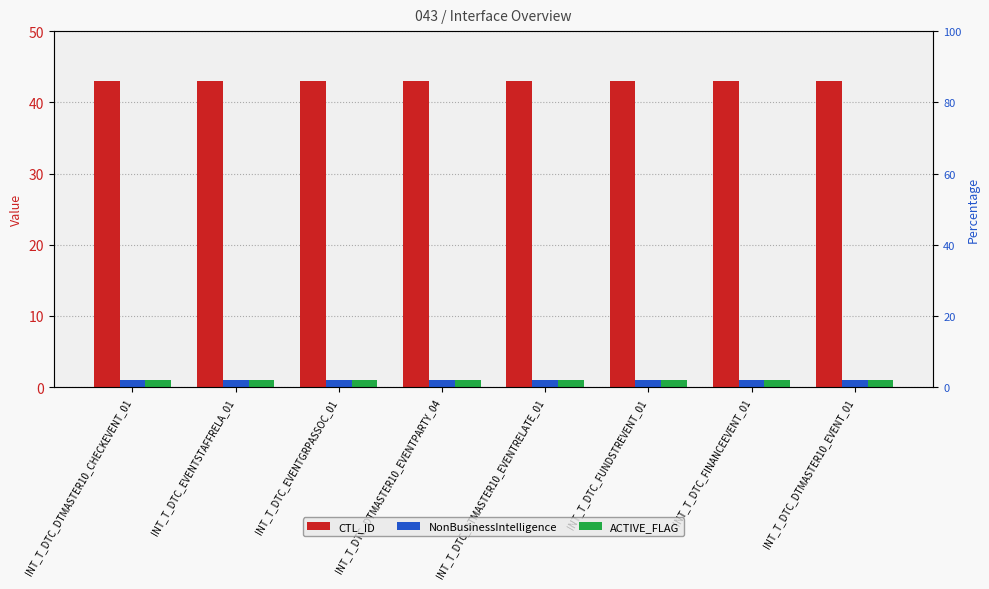

What is the maximum value for NonBusinessIntelligence?

1